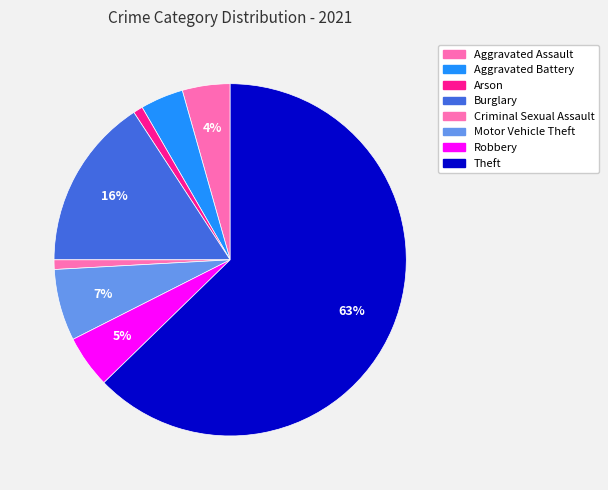

Which slice represents more than half of the pie?

Theft